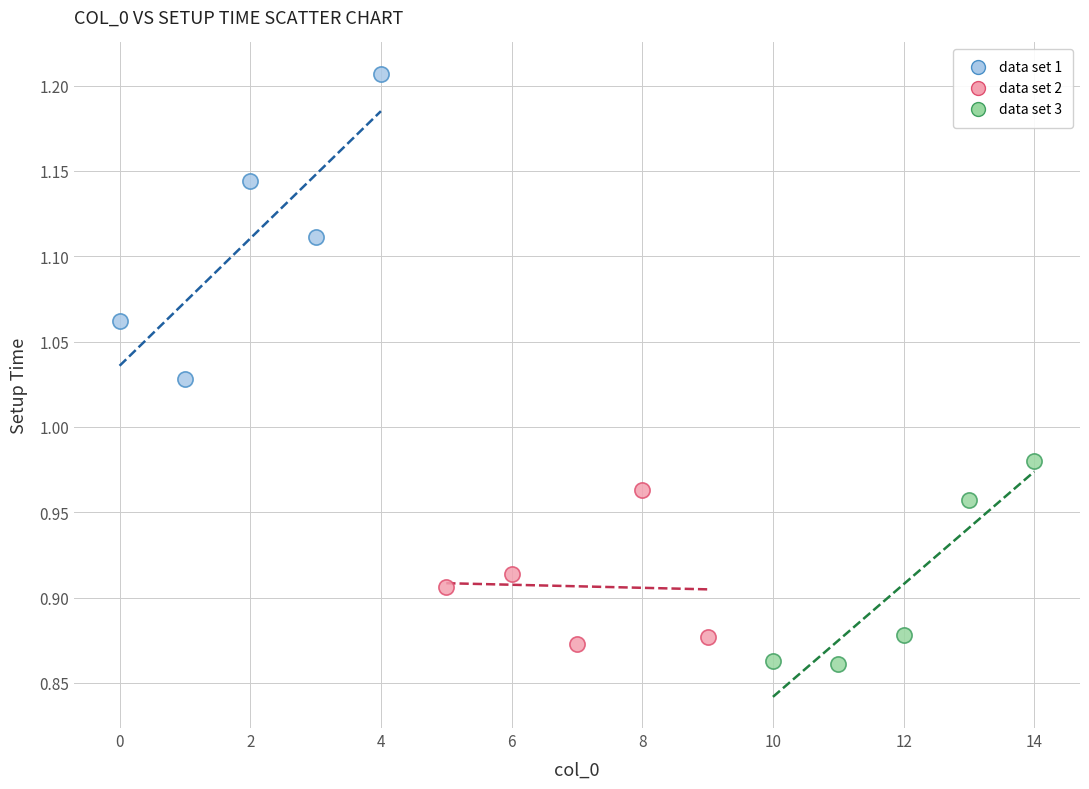

Which series has the widest spread of Y values?

data set 1